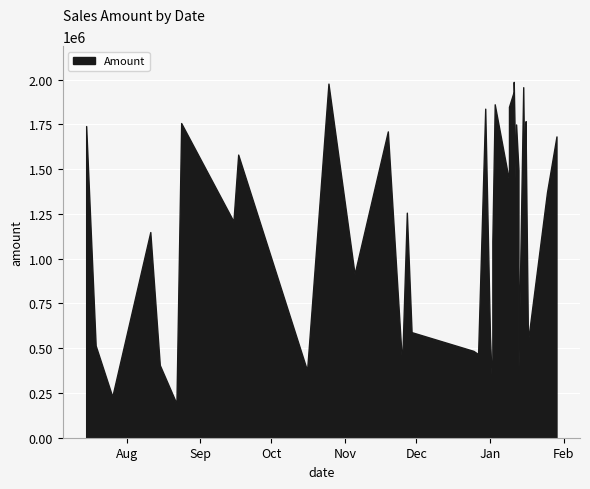

What is the difference between the maximum and second lowest values?

1757837